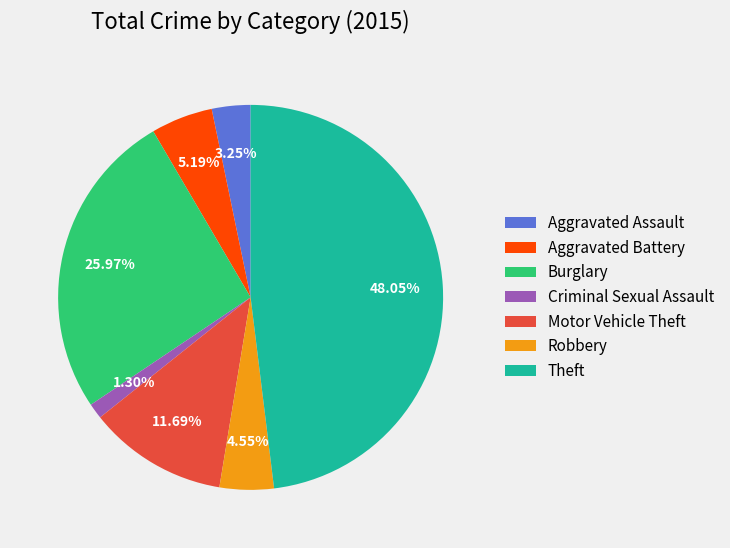

To the nearest percent, what is the combined percentage of Burglary and Aggravated Assault?

29%